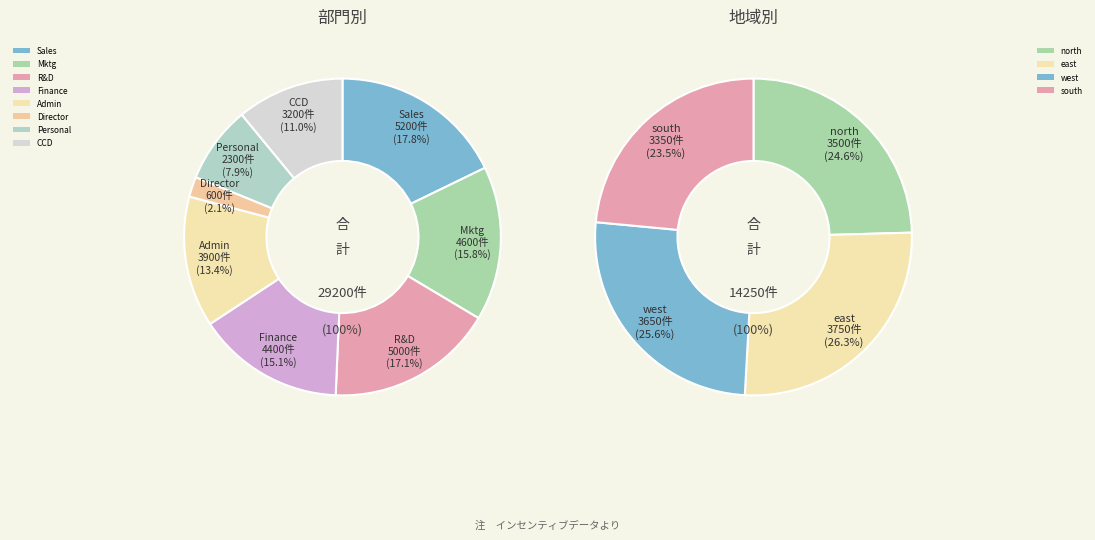

To the nearest percent, what is the average slice percentage?

12%